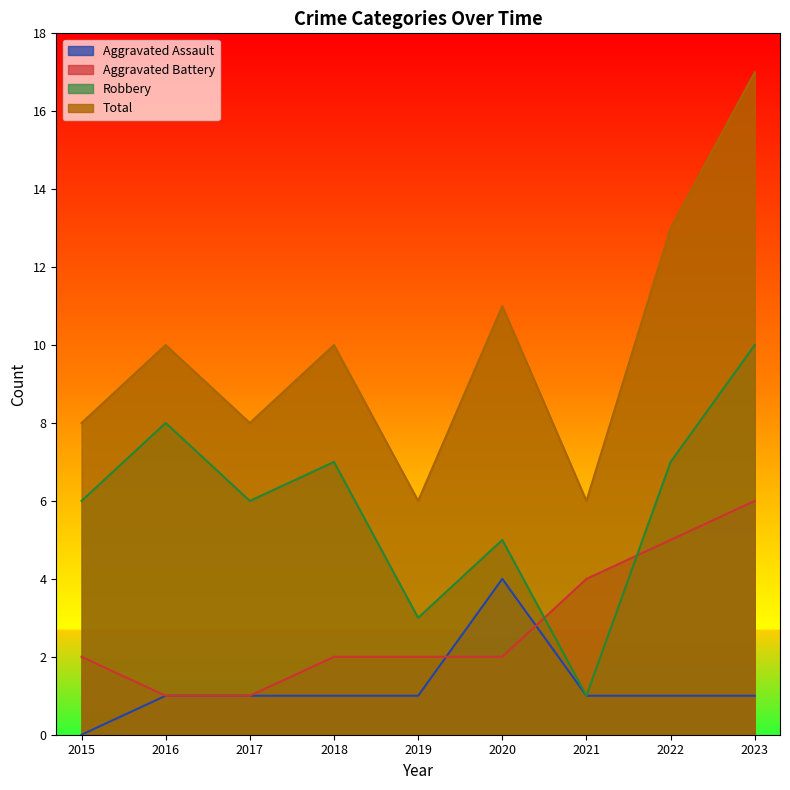

Is it true that Total equals 17 at 2022?

False